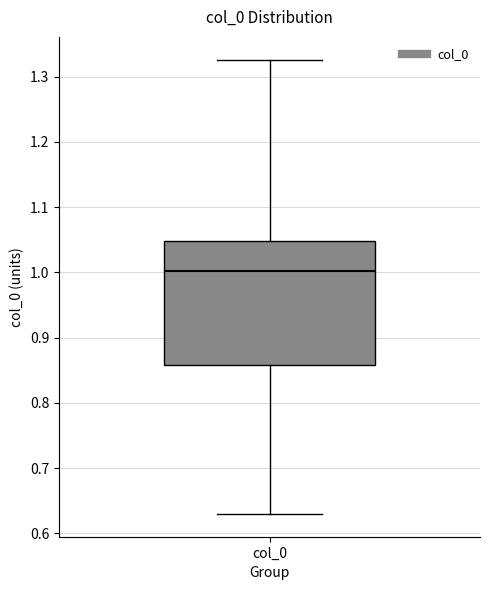

Where does the lower whisker of the box for col_0 end on the y-axis? The values are not printed on the chart, so give them approximately, as read against the axis.

0.63